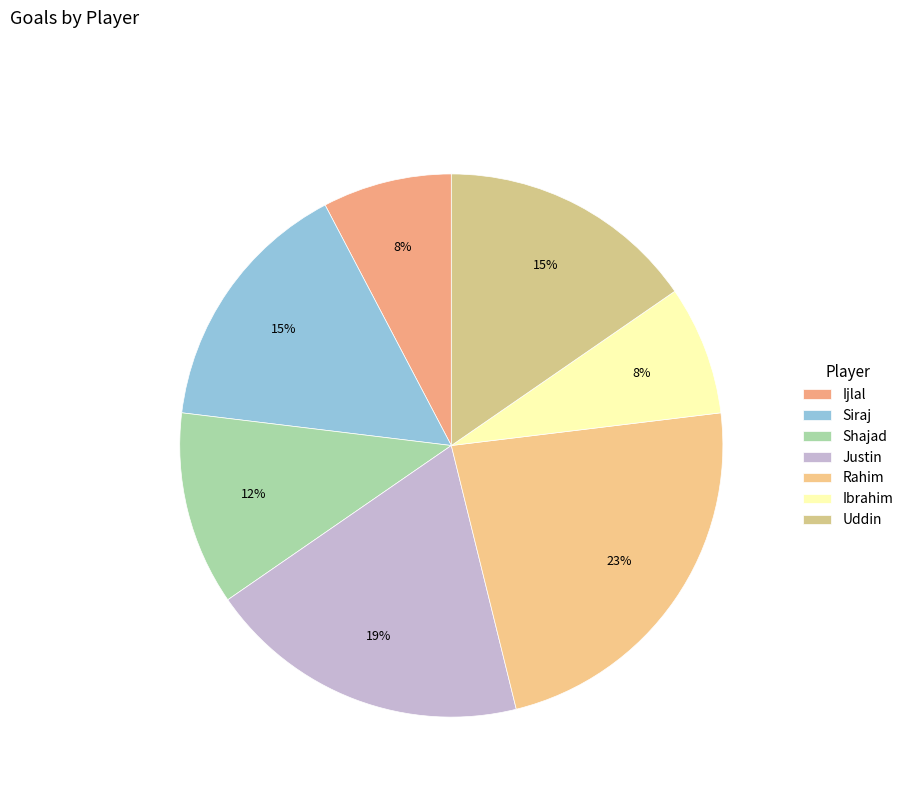

To the nearest percent, what percentage of the pie is Justin?

19%